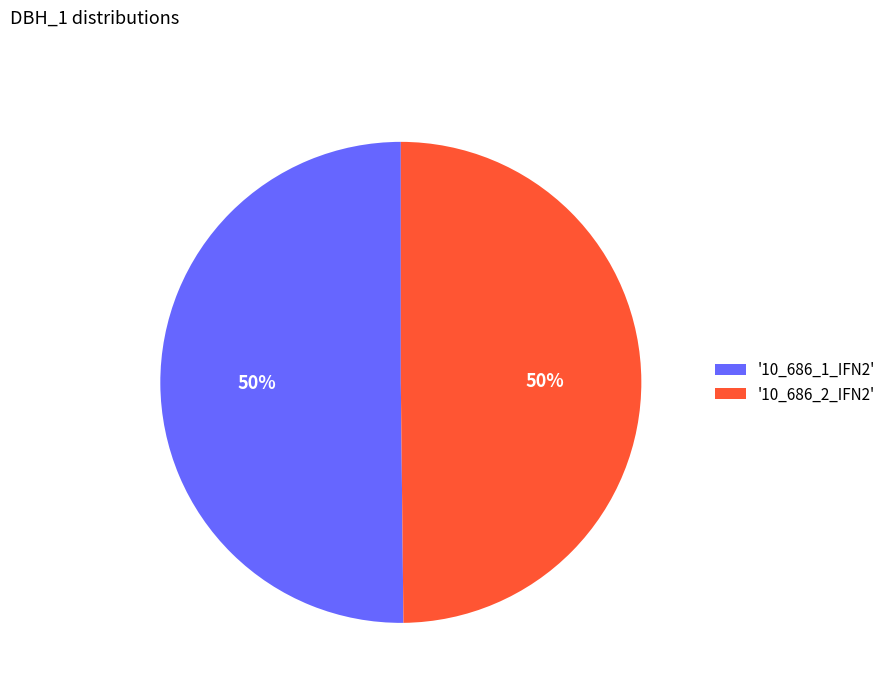

Is it true that '10_686_1_IFN2' is 56% of the pie?

False